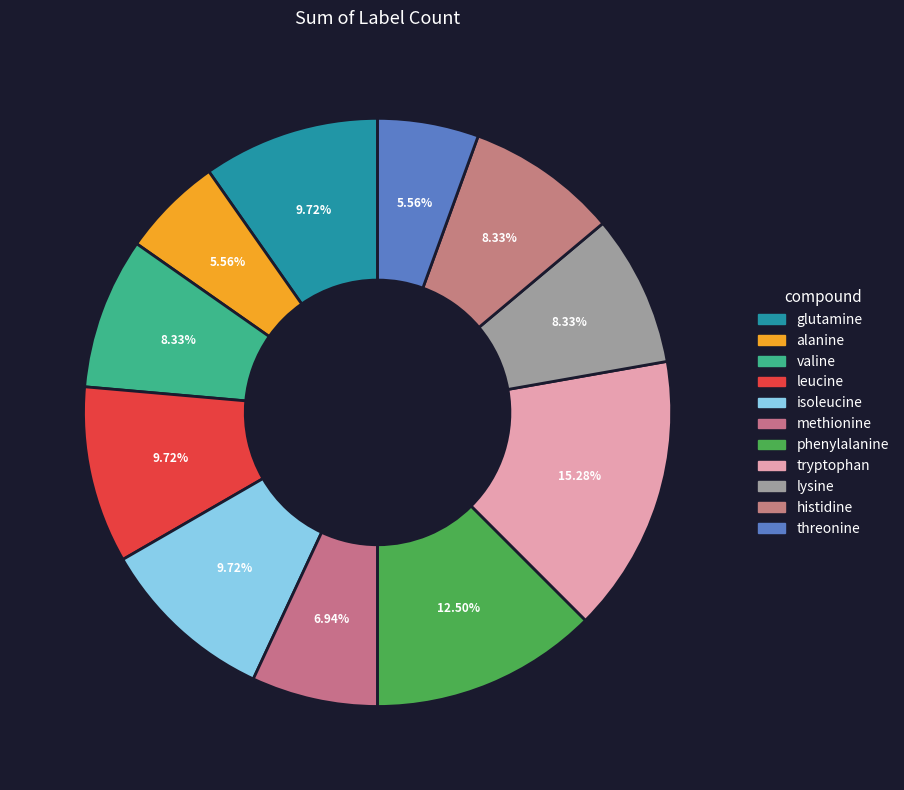

Does any single category account for the majority?

No